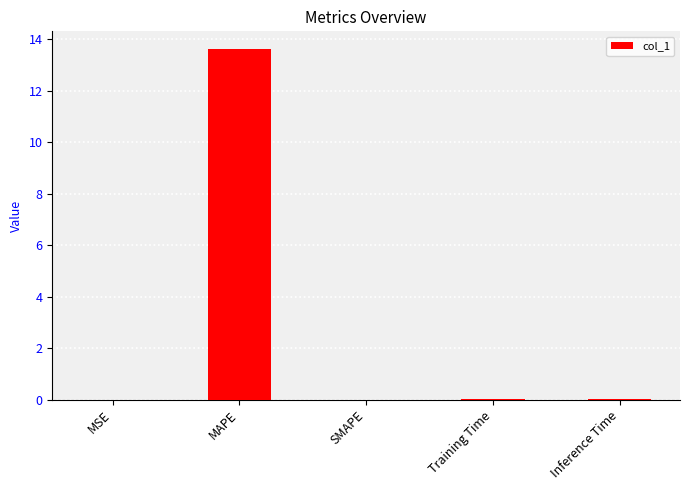

What is the change in value from MAPE to Inference Time?

-13.6